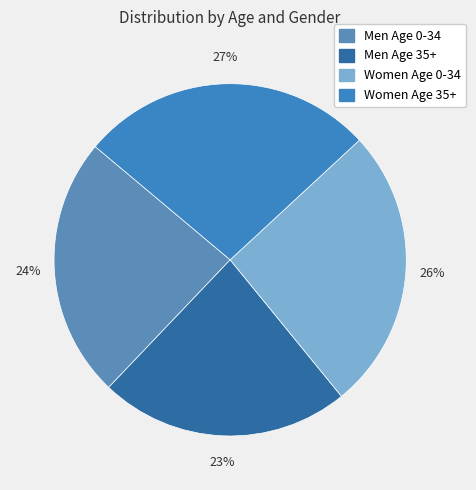

True or false: Women Age 0-34 accounts for 26% of the total.

True